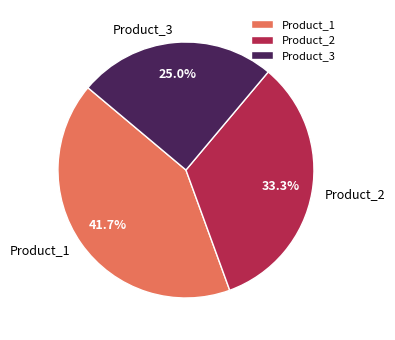

To the nearest percent, what is the difference between the Product_3 and Product_1 slice percentages?

17%